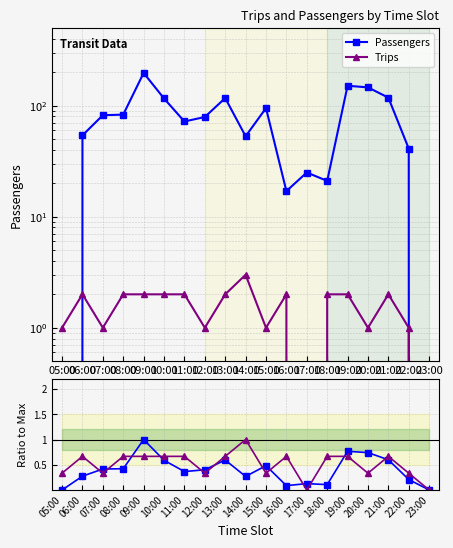

Rank the series at 07:00 from highest to lowest value.

Passengers, Trips, Pass/Max, Trips/Max